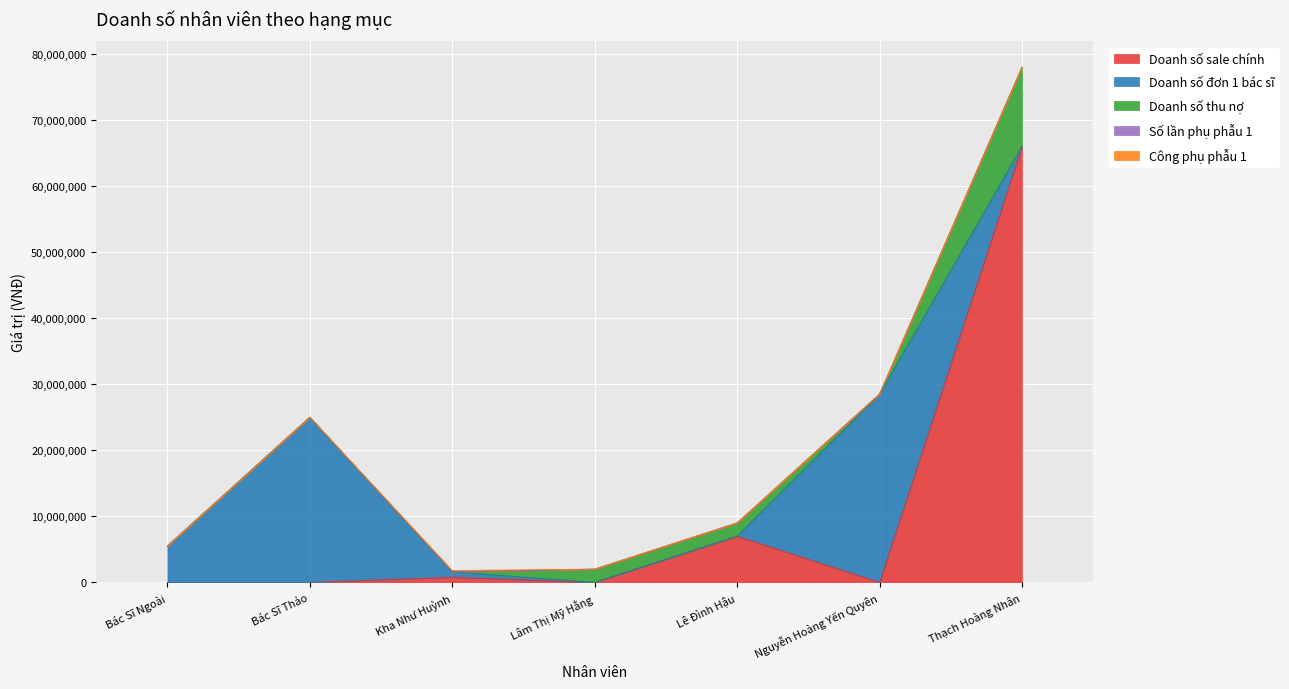

At how many categories does at least one series exceed 29142436?

1